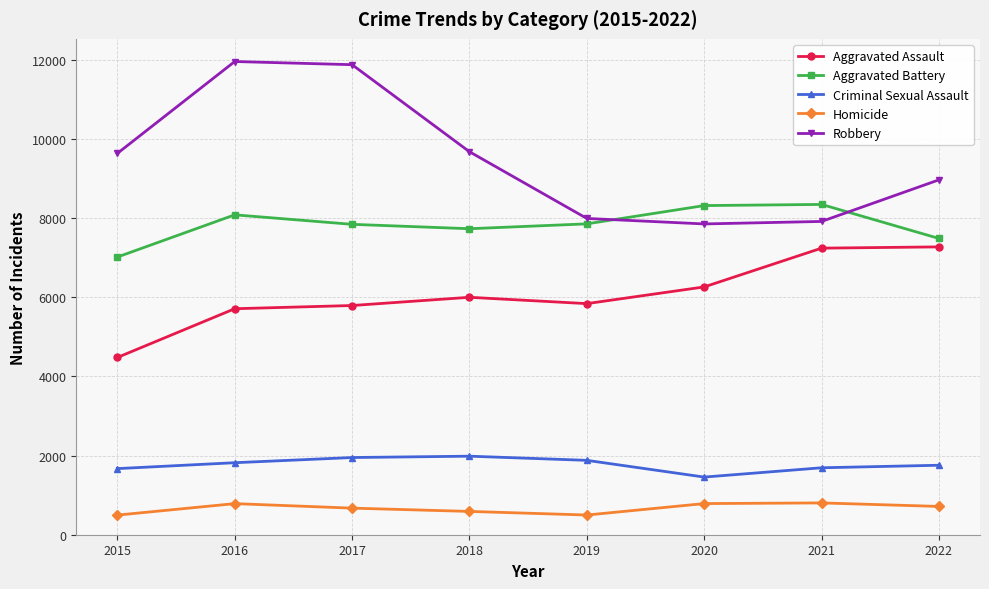

At which category does Aggravated Battery reach its first local peak?

2016